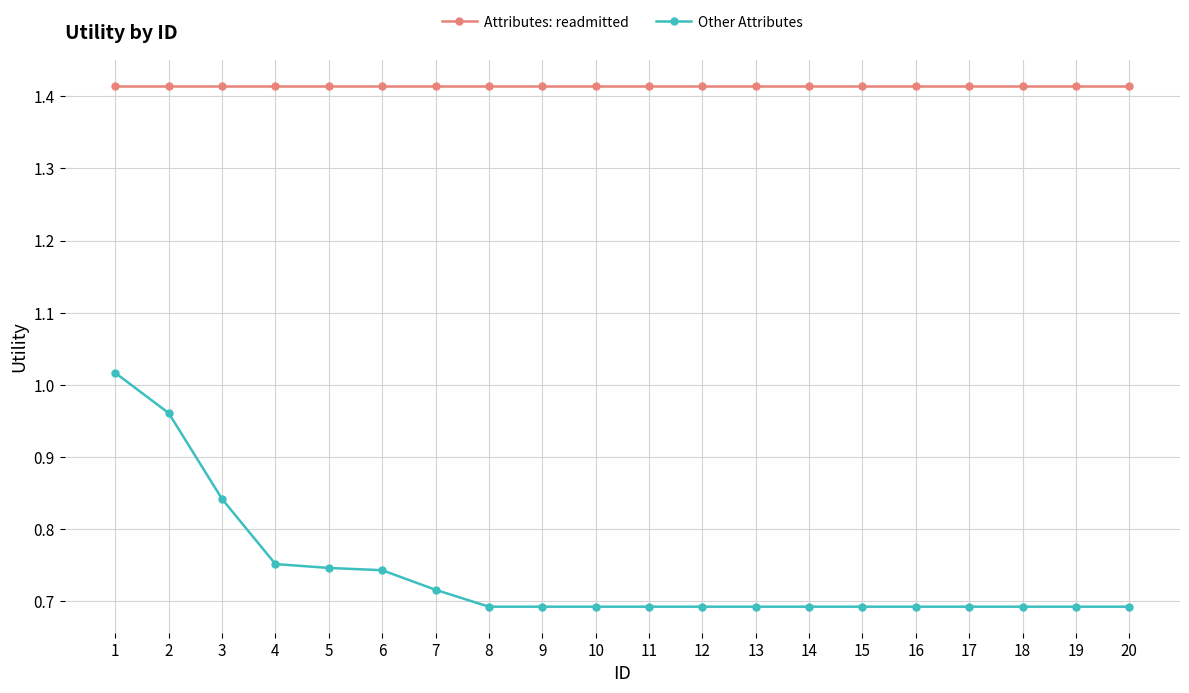

What is the sum of all Other Attributes values?

14.8